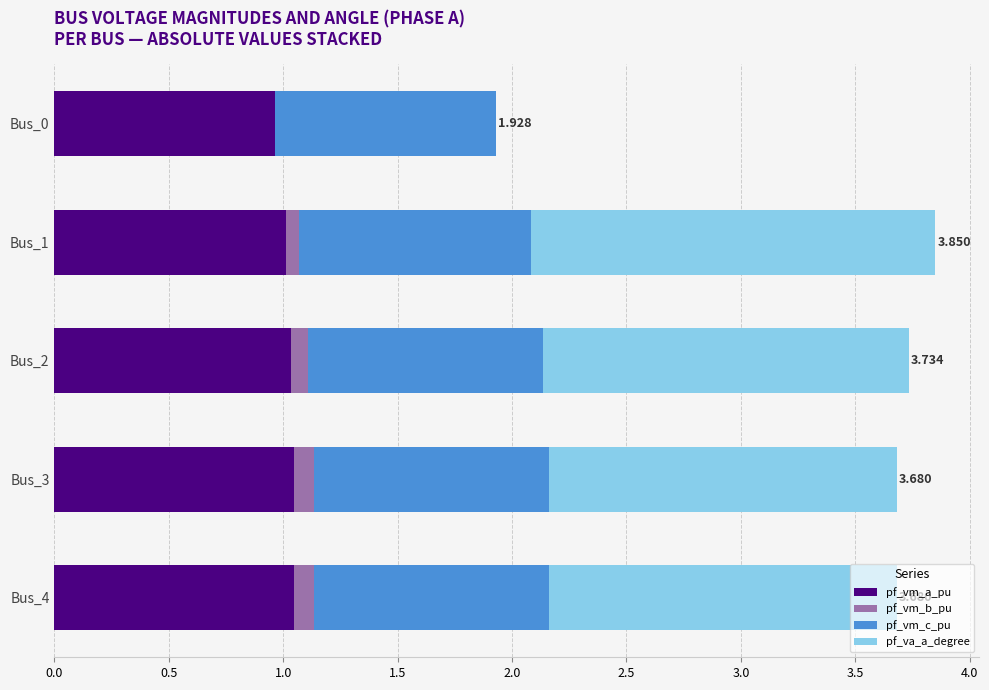

How many categories are shown in the chart?

5